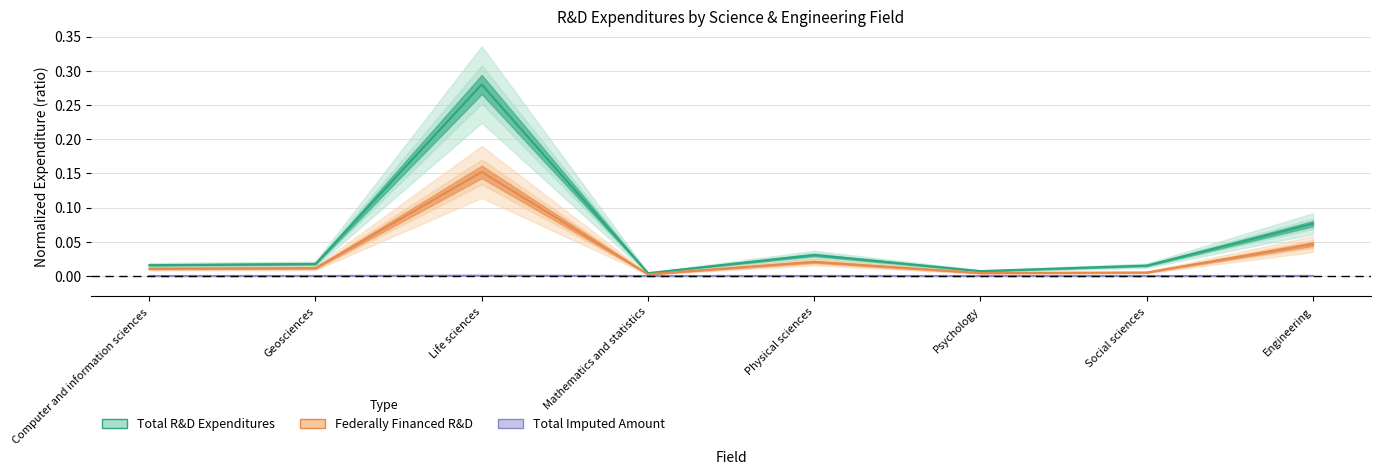

True or false: Total R&D Expenditures and Total Imputed Amount intersect in this chart.

False